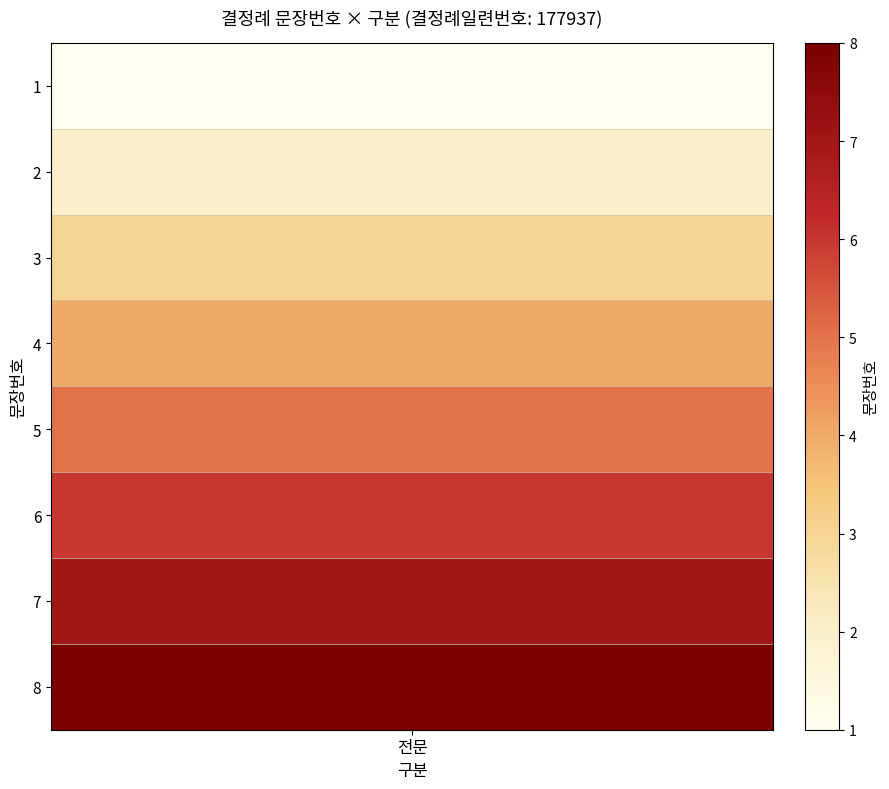

Reading right to left, list all the values displayed in this chart.

8	7	6	5	4	3	2	1